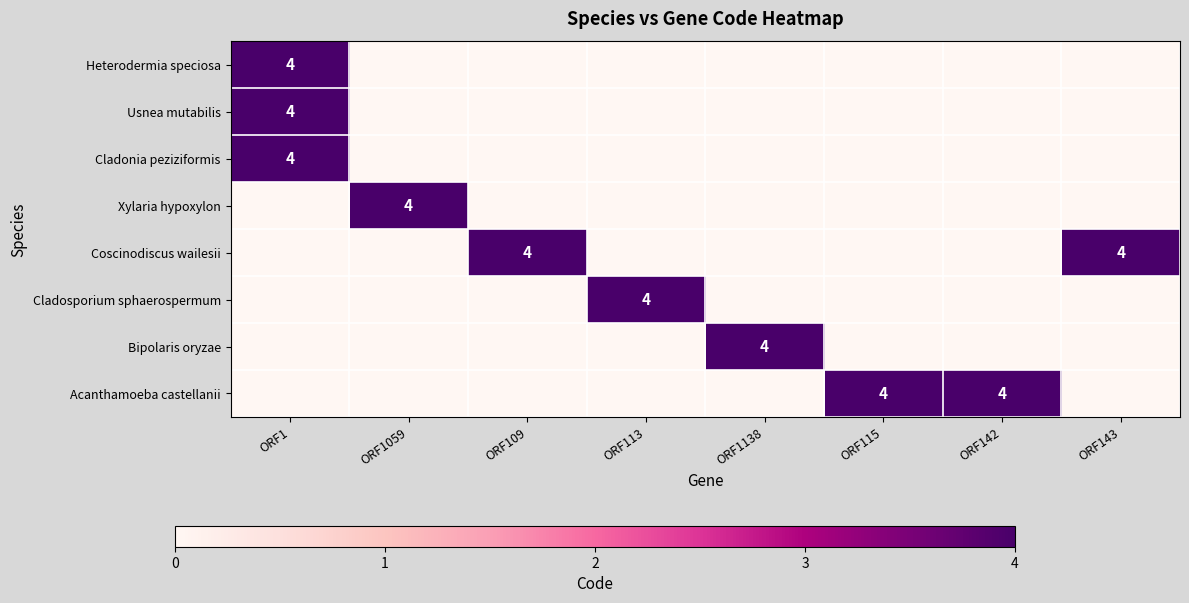

The value of Coscinodiscus wailesii at ORF143 is 7. True or false?

False